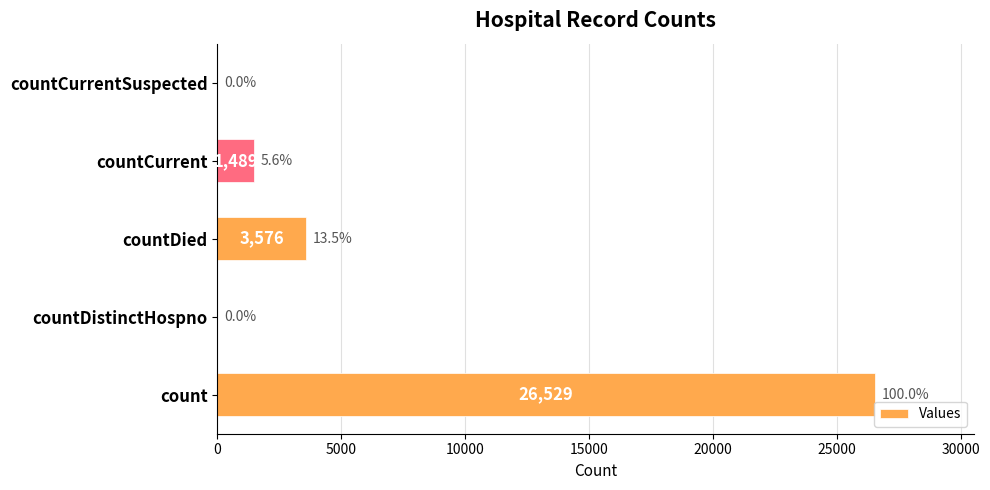

The value at countCurrent is 2616. True or false?

False